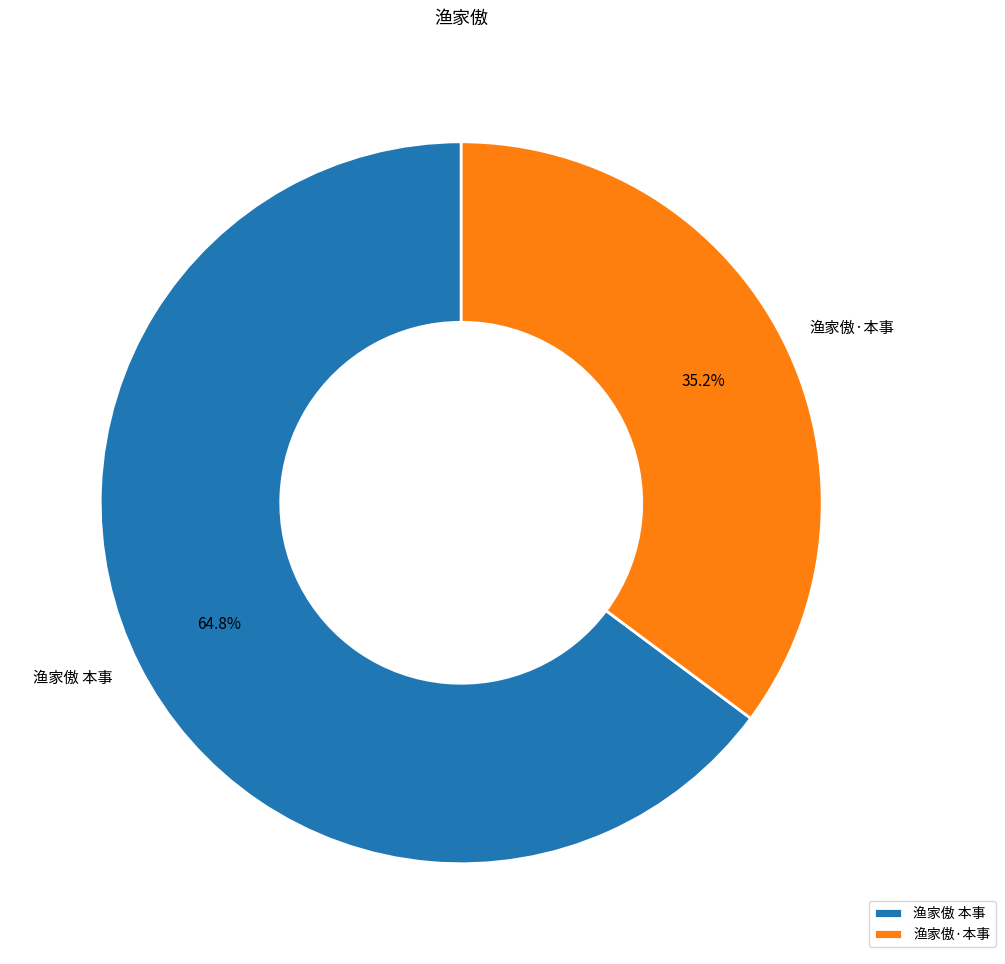

Combined, do 渔家傲·本事 and 渔家傲 本事 account for over 50%?

Yes